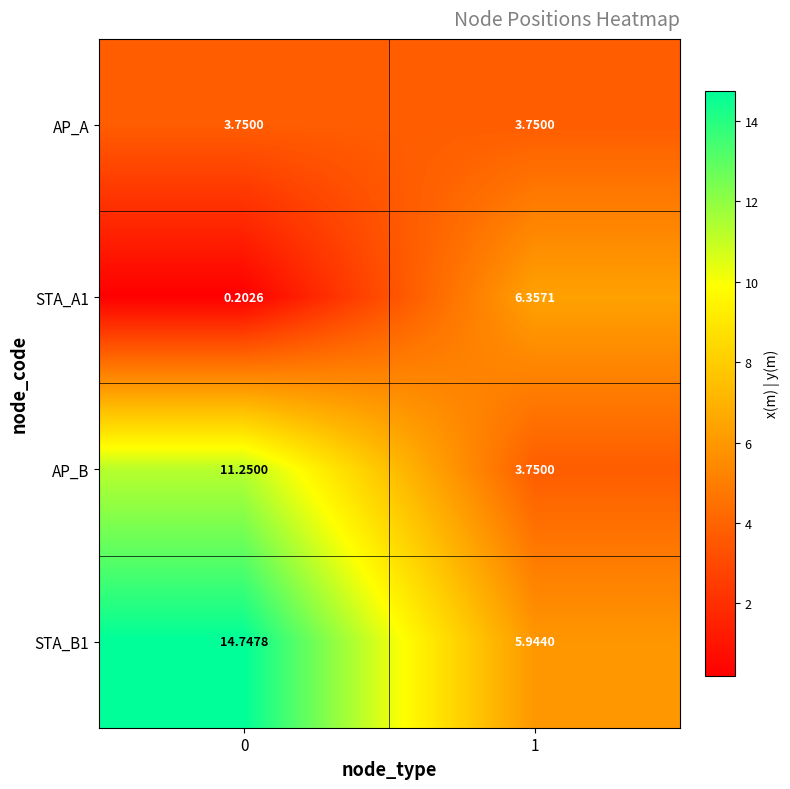

How many data points in STA_B1 are less than 14?

1